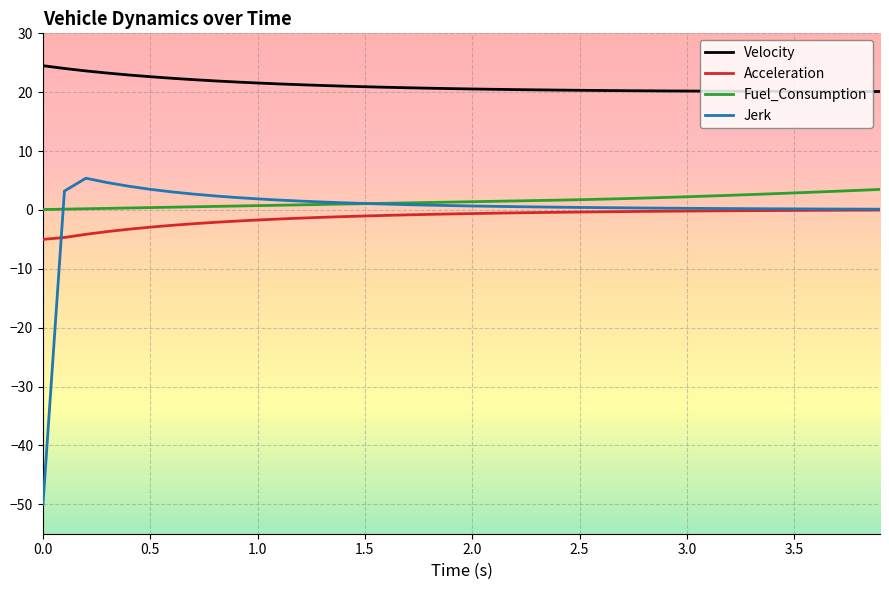

How many lines are shown in the chart?

4